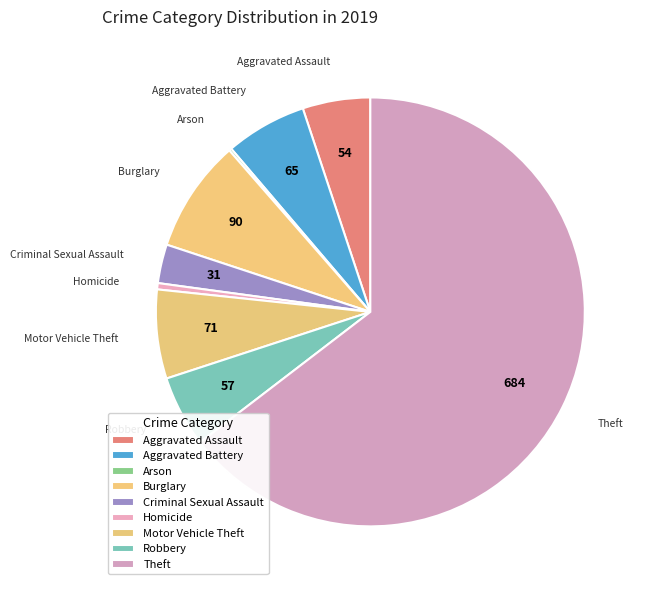

What percentage is the Burglary slice, to the nearest percent?

8%